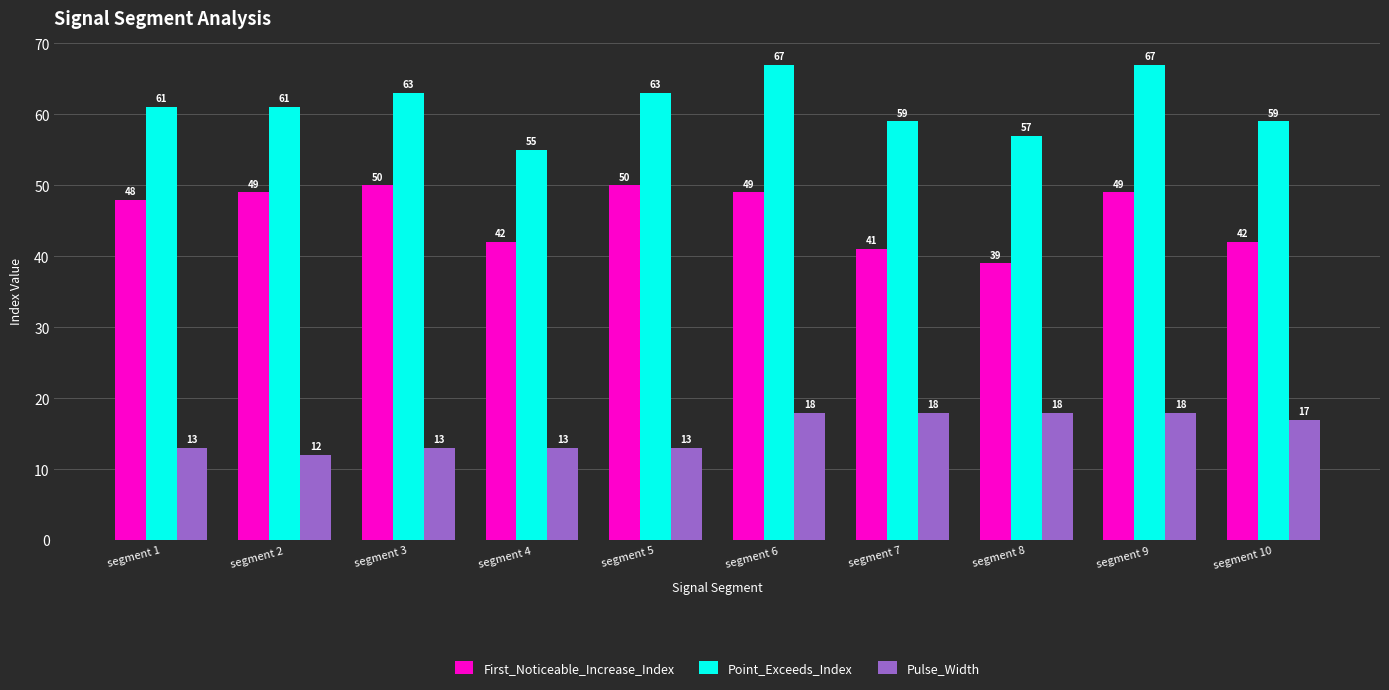

Count the number of categories in the chart.

10